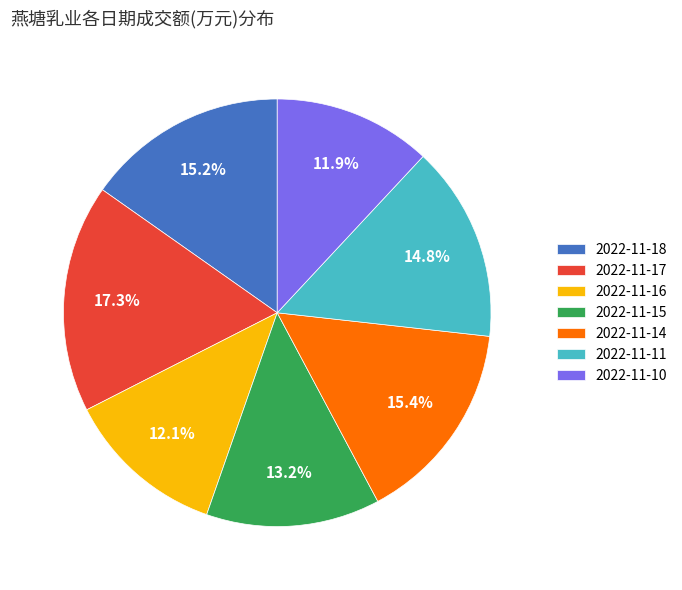

To the nearest percent, what portion does 2022-11-18 represent?

15%